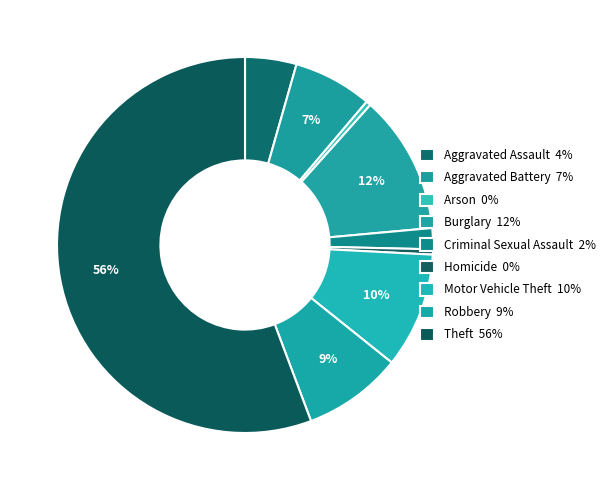

How many segments does this pie chart have?

9